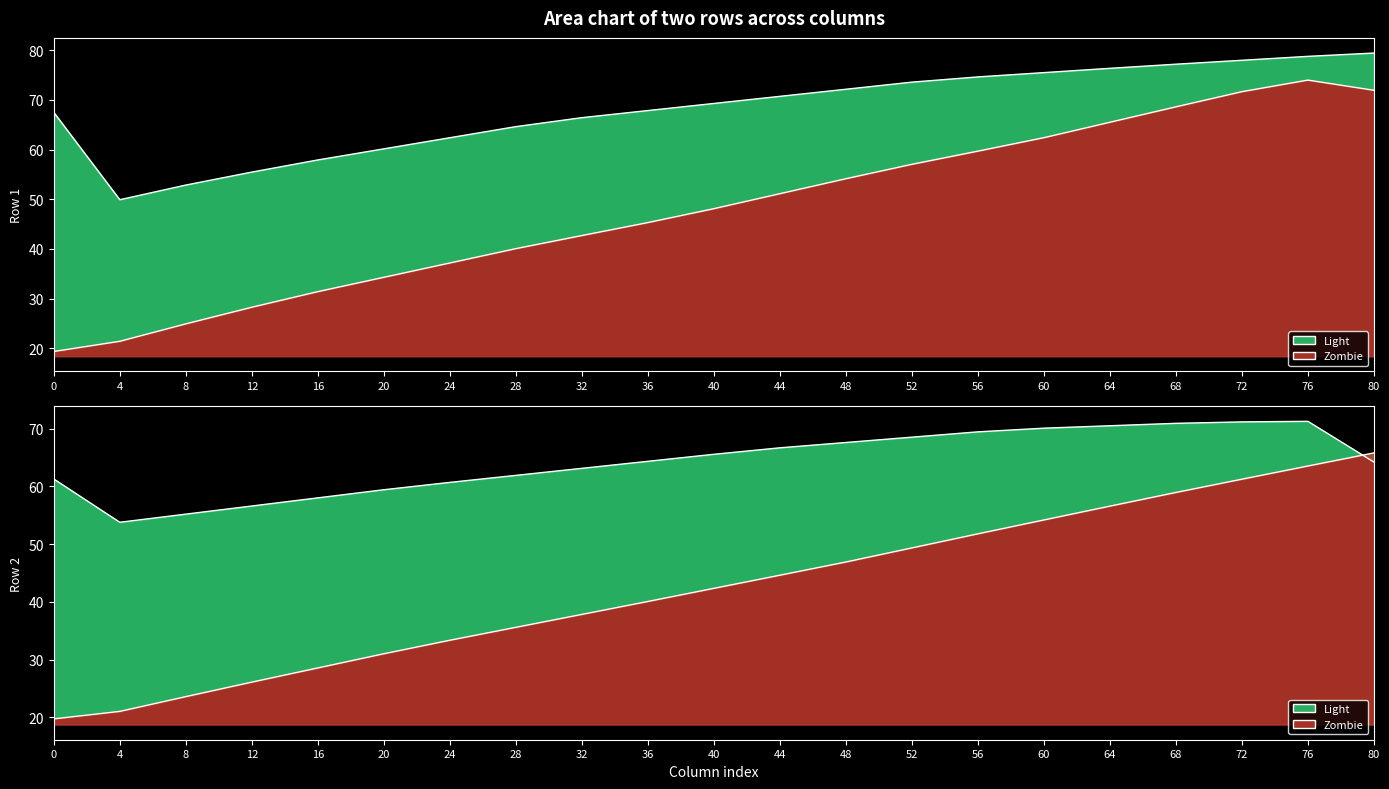

The Row2_col2 series shows 16.7 at 56. True or false?

False